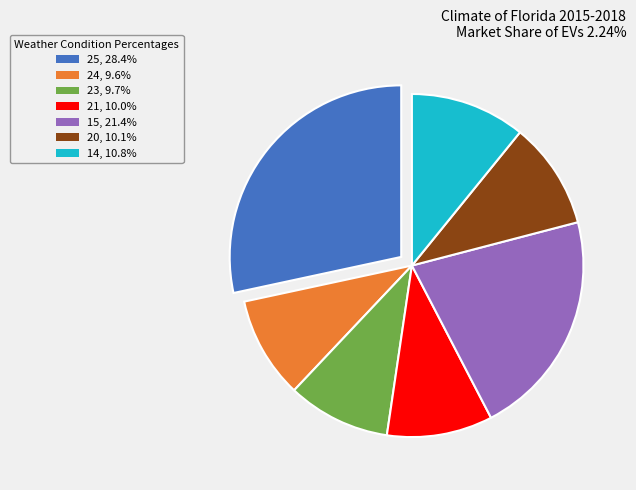

Is 20, 10.1% the majority of the pie?

No